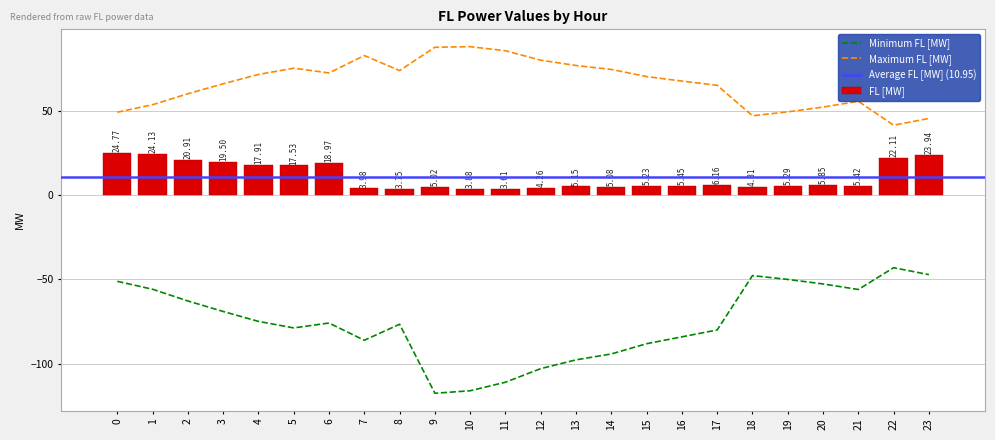

Is the value of Maximum FL [MW] at 22 greater than the value of FL [MW] at 19?

Yes